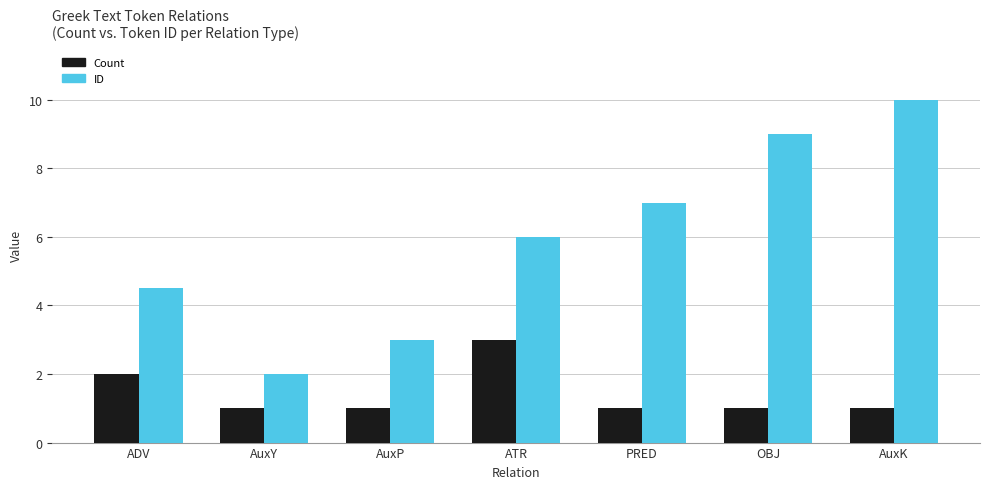

What is the label of the 5th bar from the left?

PRED